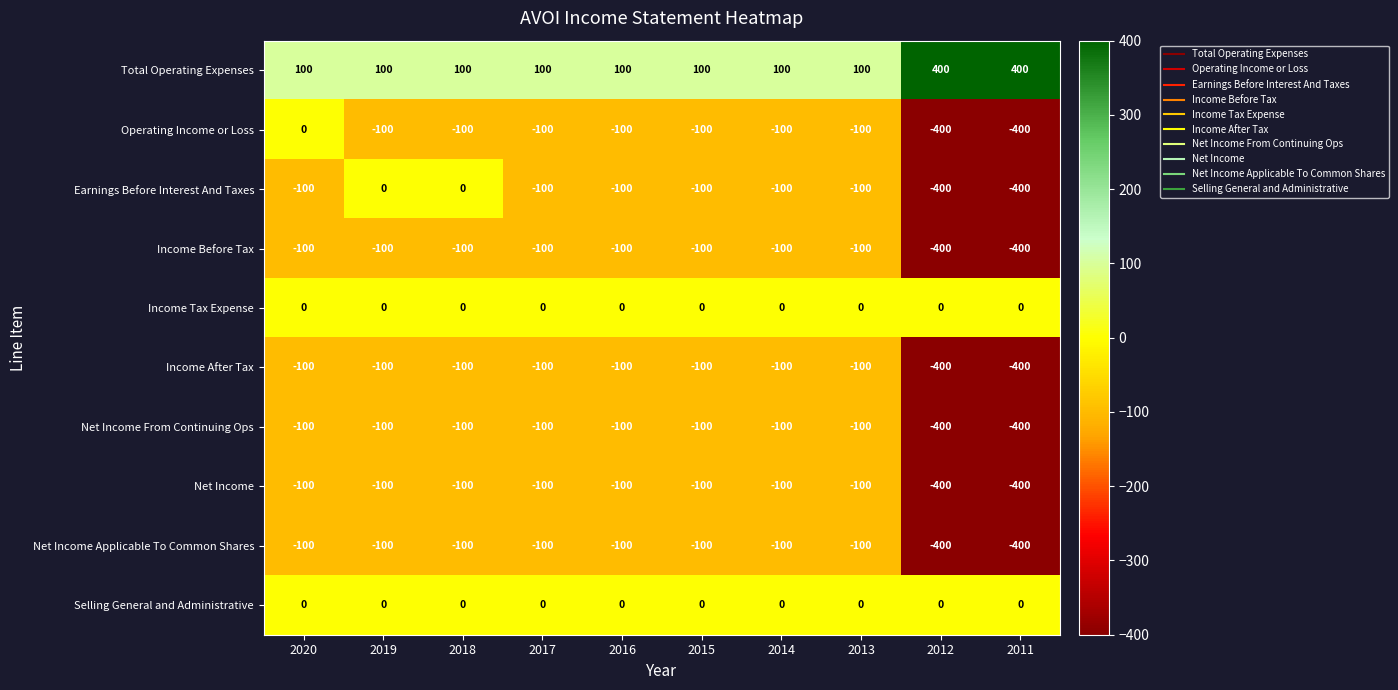

What is the difference between the second highest and second lowest values in the Net Income Applicable To Common Shares series?

300